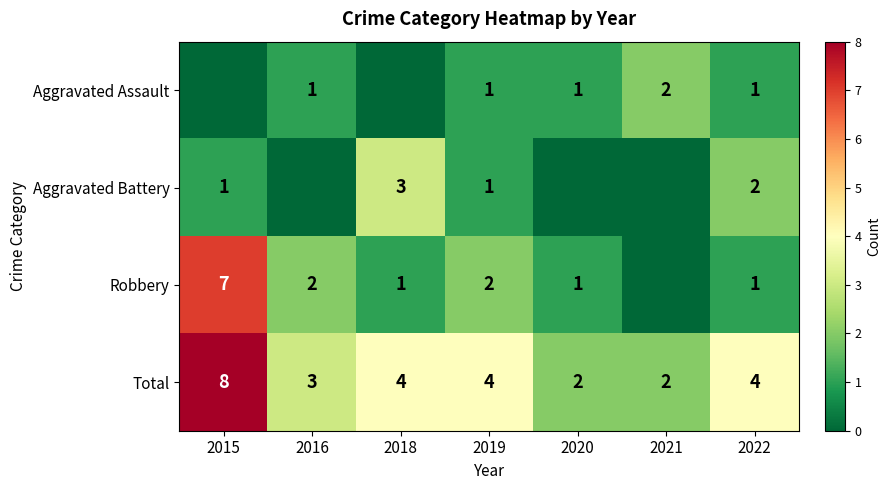

The Aggravated Battery series shows 2 at 2019. True or false?

False